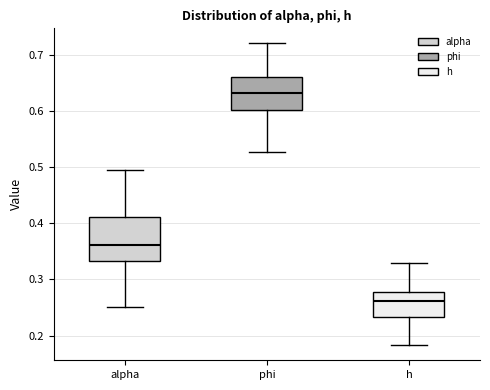

Where is the lower edge of the box for alpha on the y-axis? The values are not printed on the chart, so give them approximately, as read against the axis.

0.33